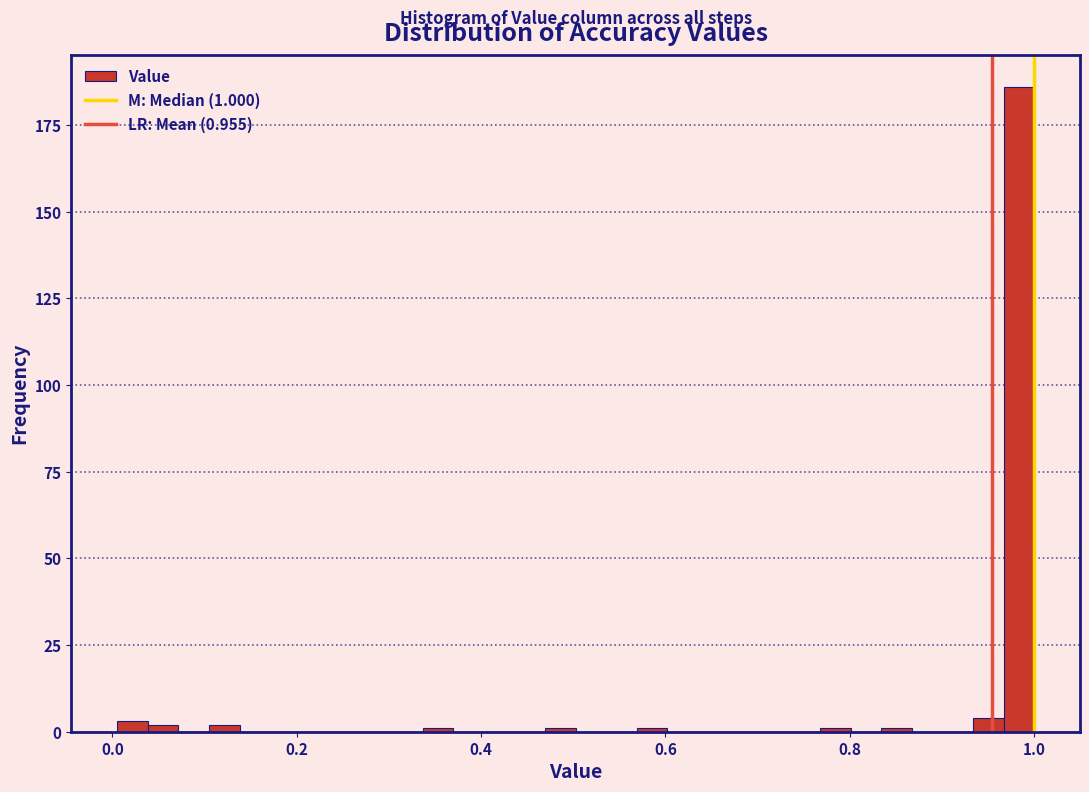

Read against the x-axis, roughly where is the centre of the tallest bar?

0.98